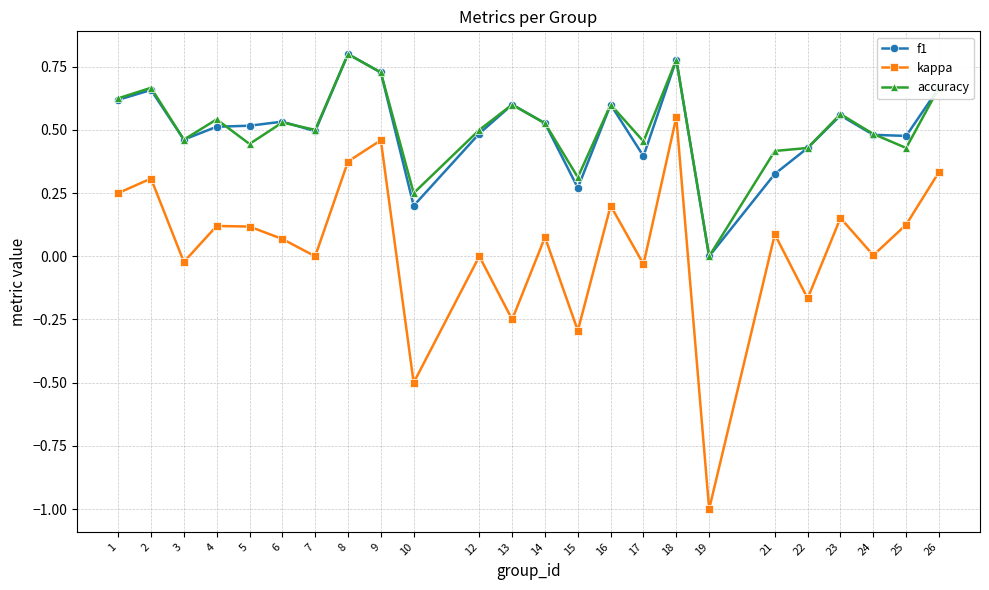

The accuracy series shows 1.4 at 18. True or false?

False